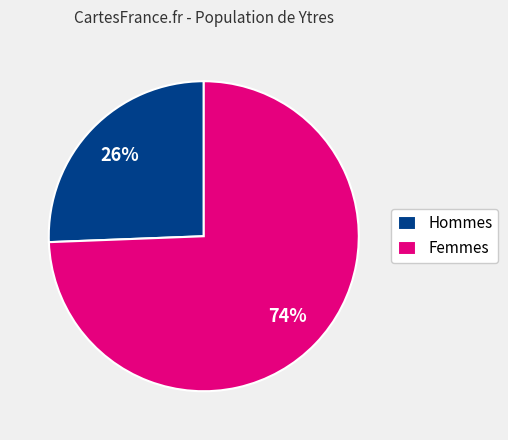

The Hommes slice represents 26% of the pie. True or false?

True